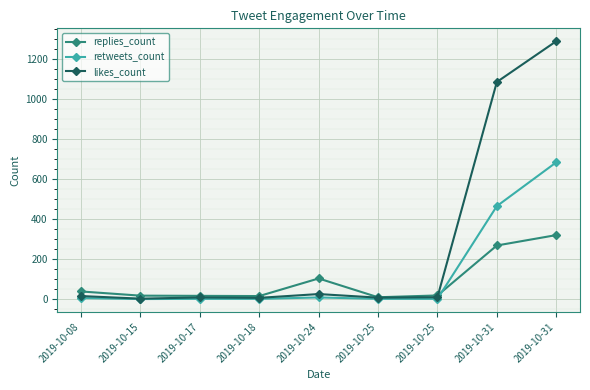

At which category does retweets_count reach its first local peak?

2019-10-24